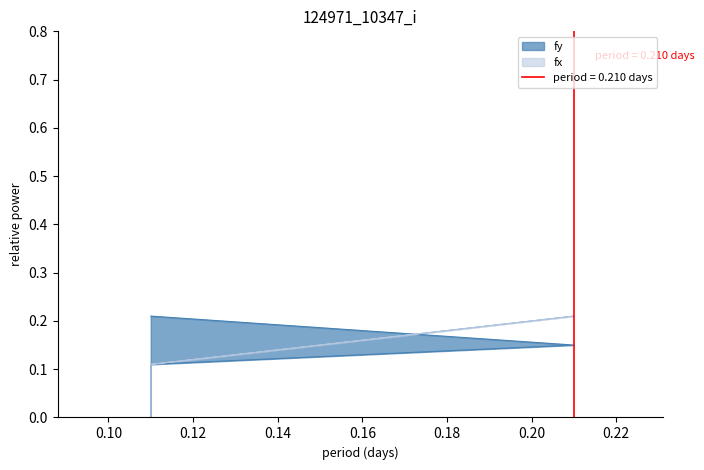

What is the maximum value shown in the chart?

0.2